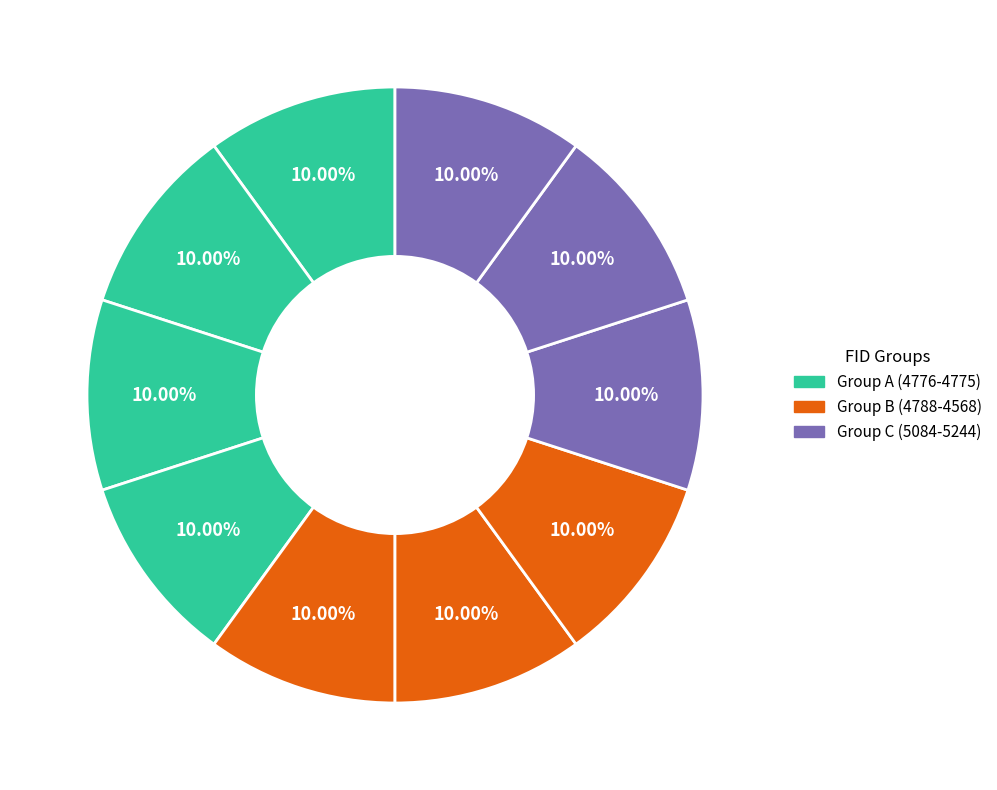

Which slice is the largest?

5244